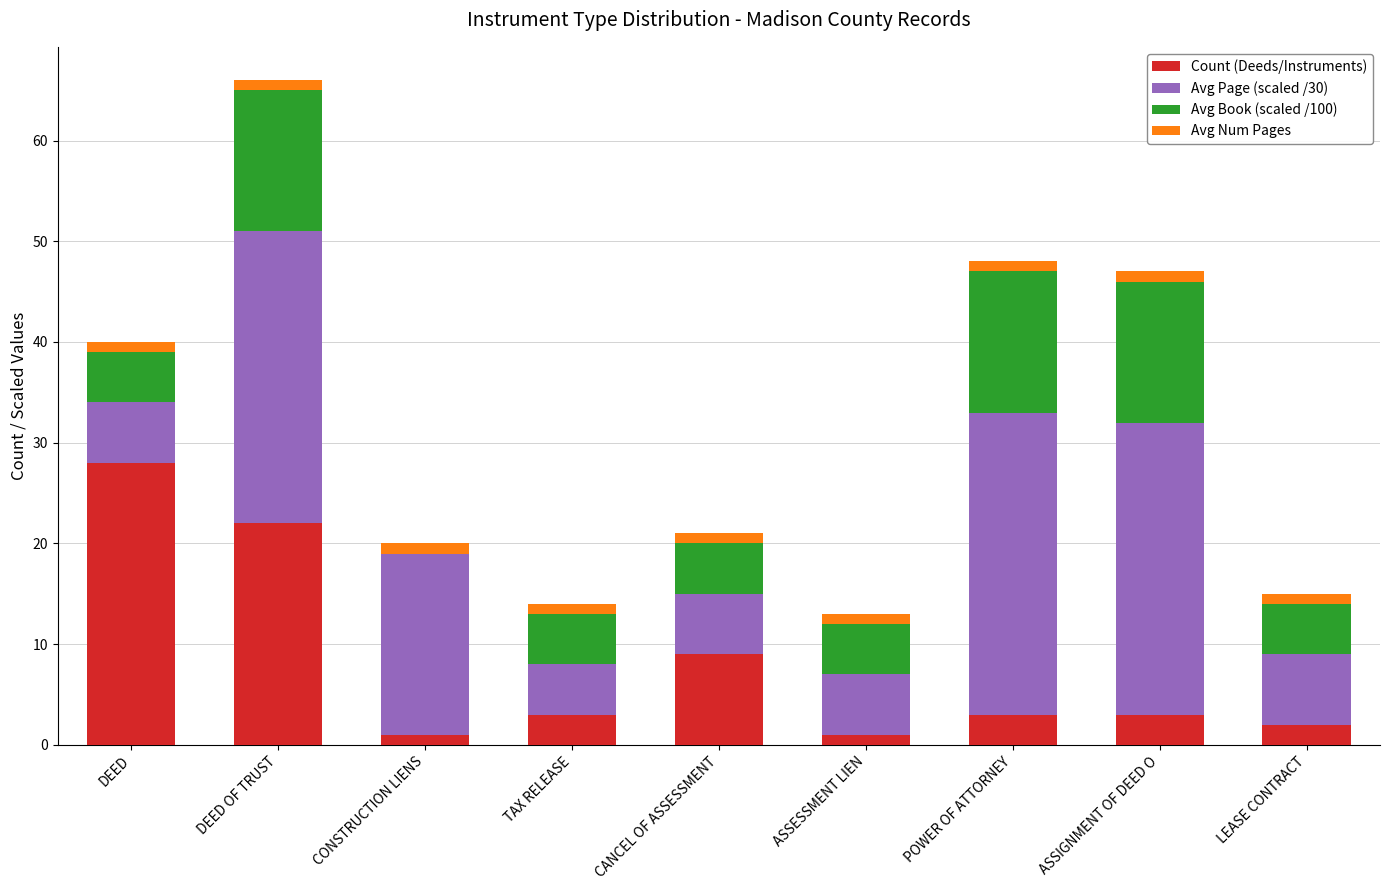

True or false: Count (Deeds/Instruments) has a value of 45 at DEED.

False